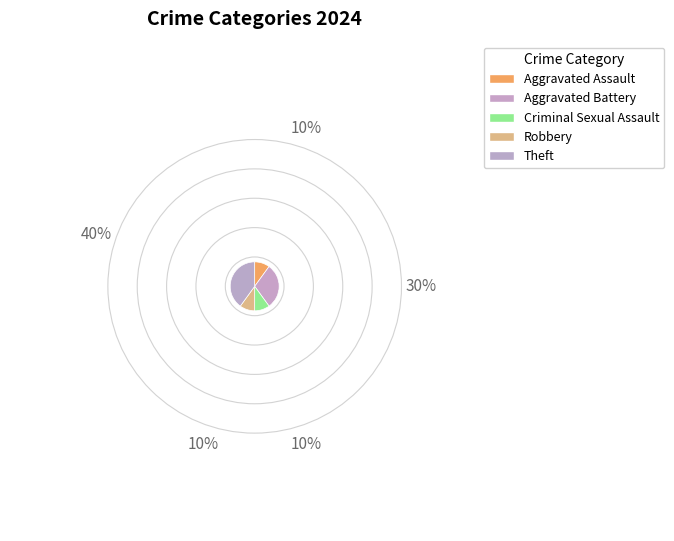

Count the number of slices in the pie.

5